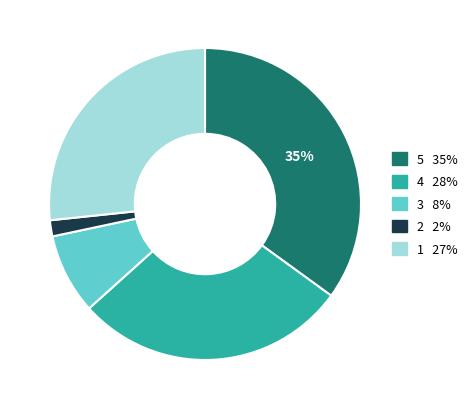

How many segments does this pie chart have?

5